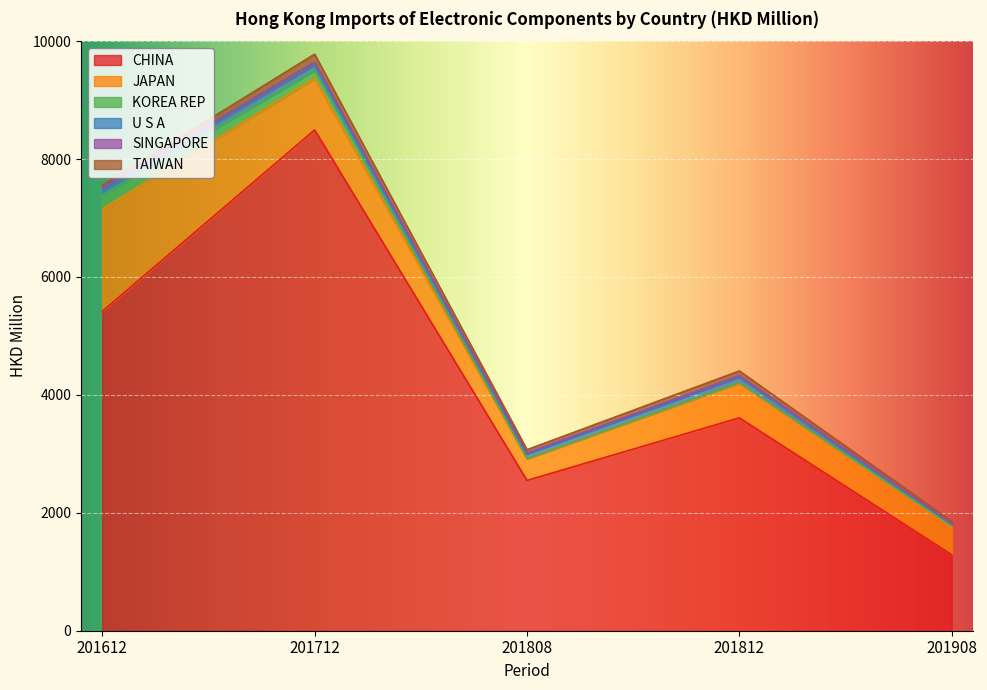

Is it true that KOREA REP equals 231.7 at 201612?

True